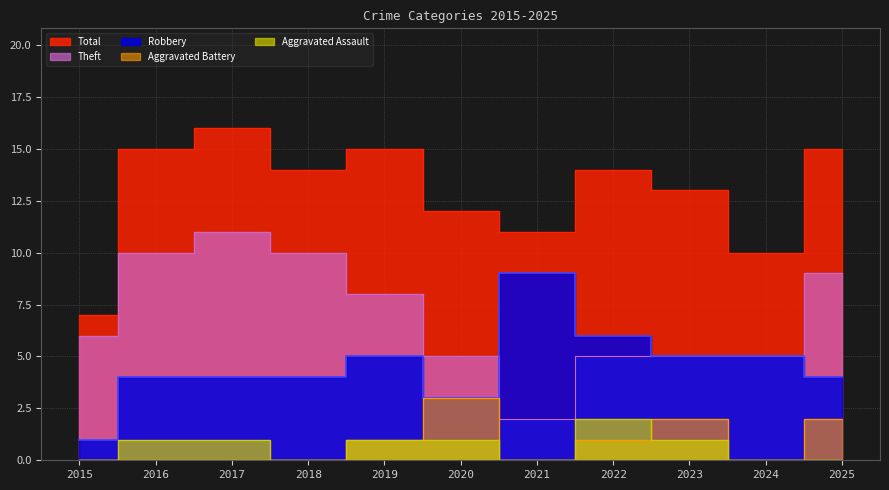

The value of Total at 2019 is 15. True or false?

True